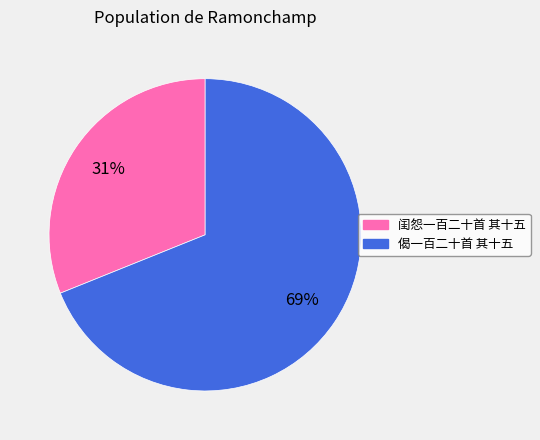

How many segments does this pie chart have?

2